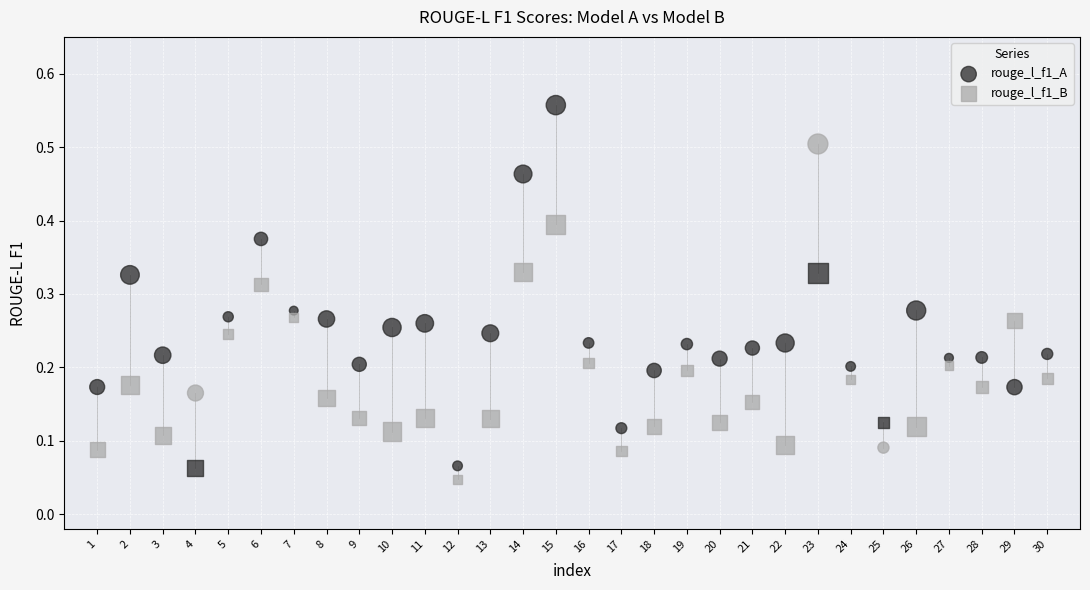

Which series has the widest spread of Y values?

rouge_l_f1_A